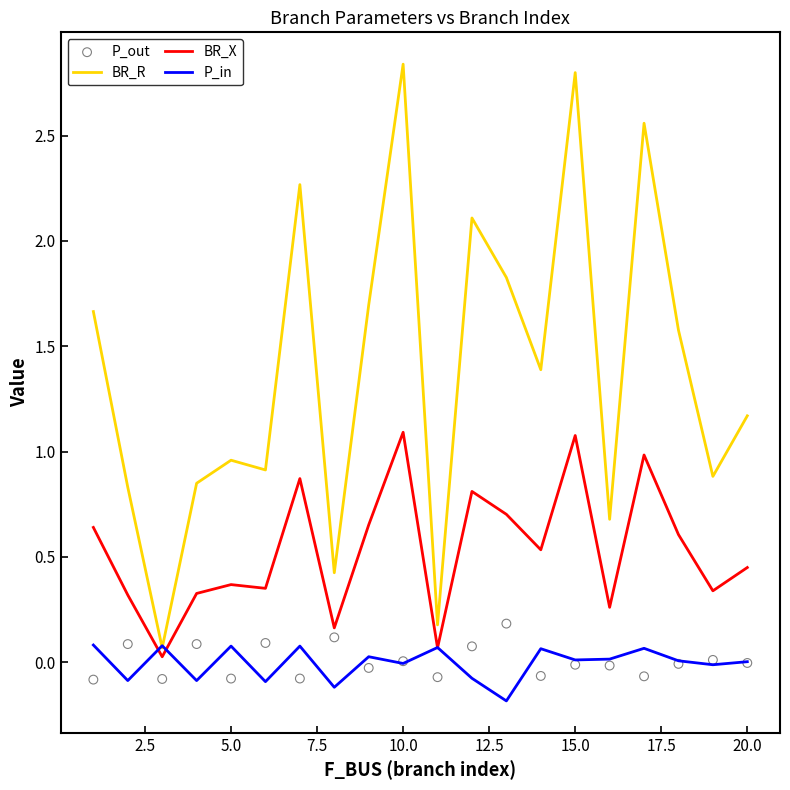

Which series reaches the maximum Y coordinate?

BR_R